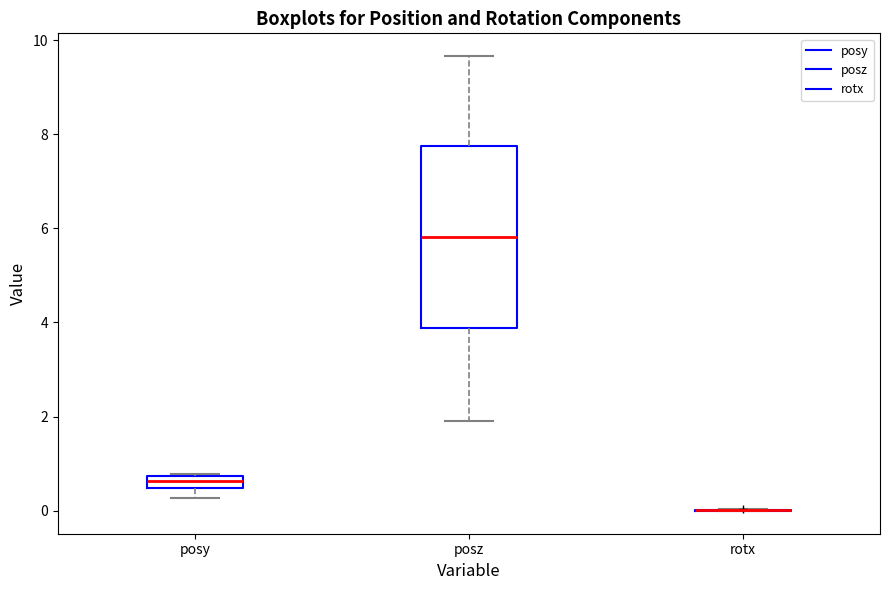

Which box is the tallest, from its lower edge to its upper edge?

posz